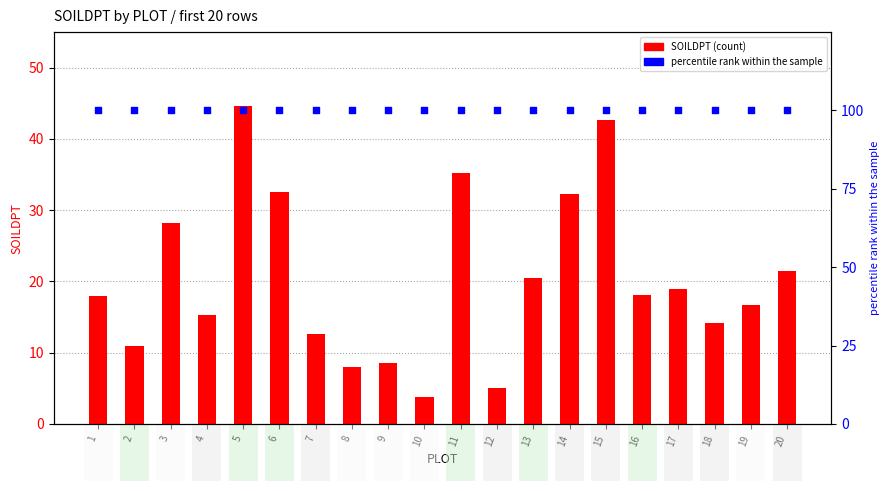

At which category is the sum across all series the highest?

5